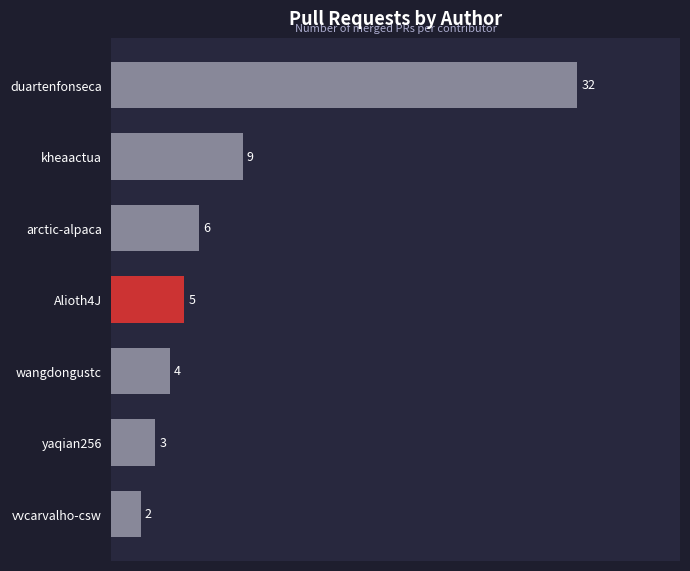

At which category does the chart reach its peak across all series?

duartenfonseca